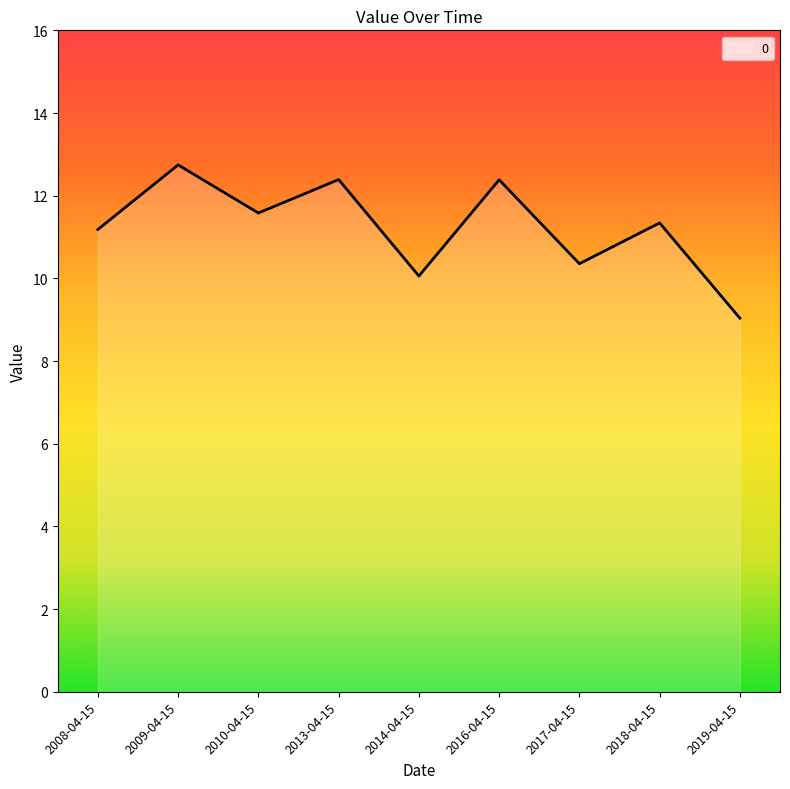

What is the average value?

11.2